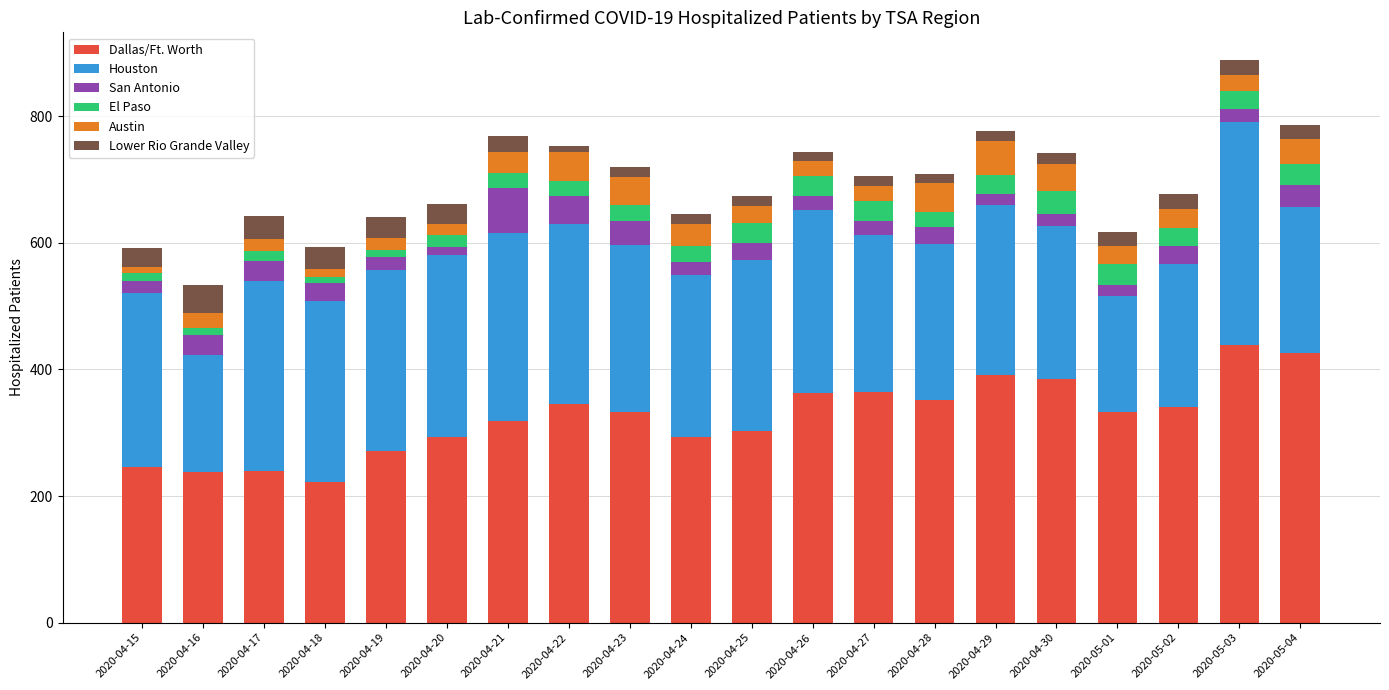

What is the total value across all series at 2020-04-22?

753